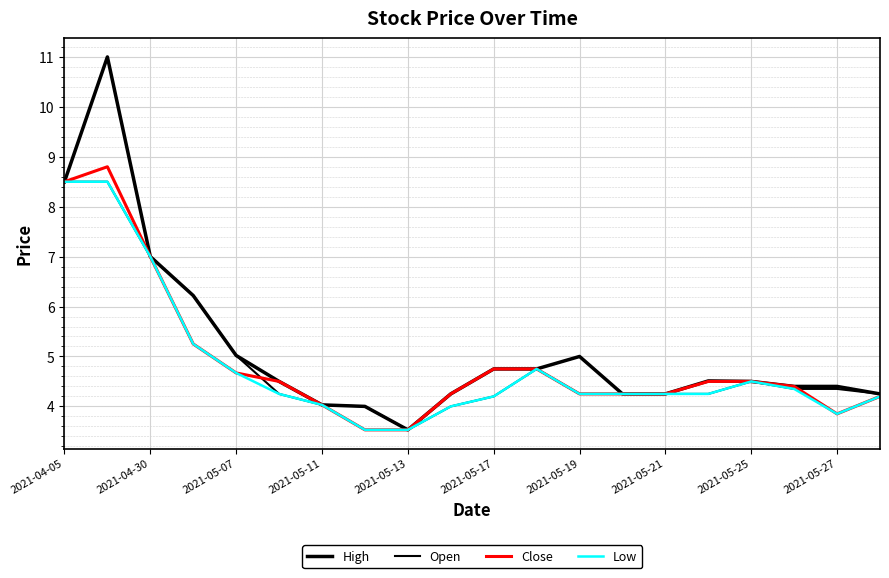

Rank the series by their maximum value, from highest to lowest.

High, Close, Open, Low